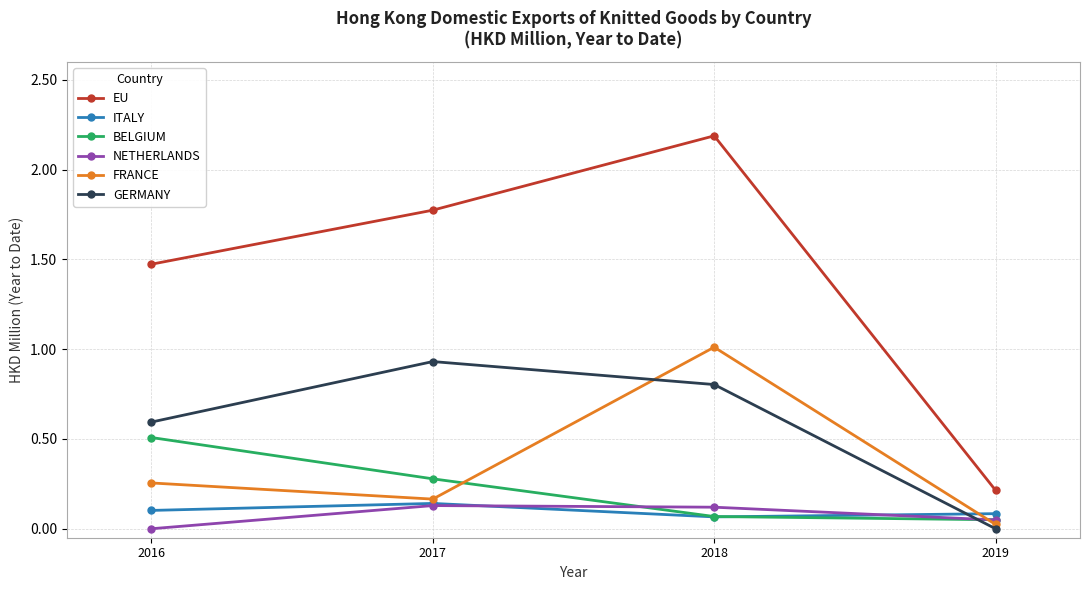

At how many categories does at least one series exceed 2?

1